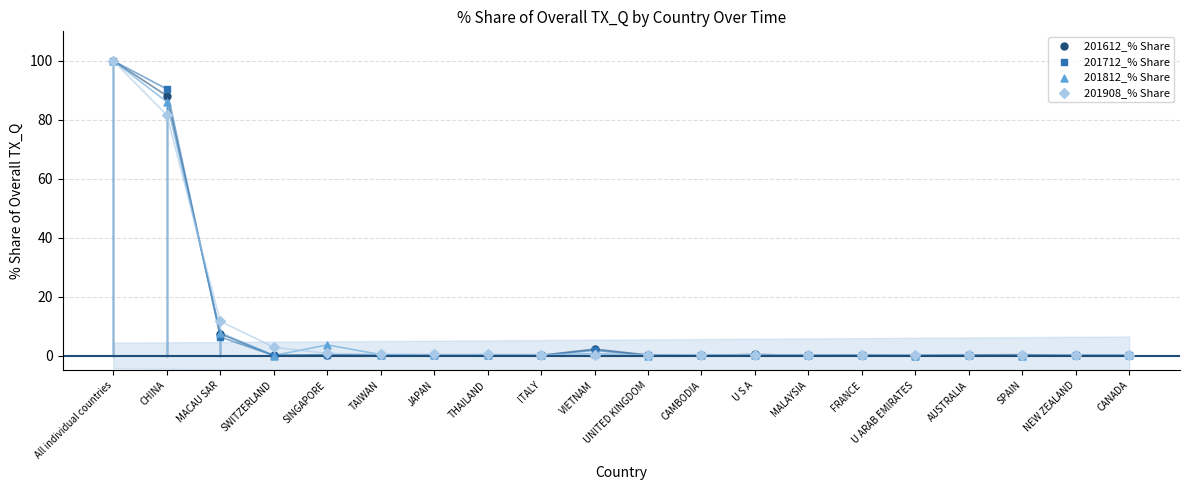

Across all series, what Y value is closest to 50?

81.6